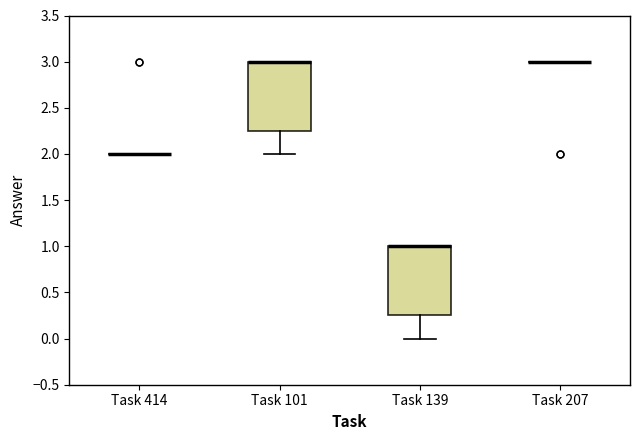

Reading left to right, read every box against the y-axis: the position of its median line, the range the box covers, and the ends of its whiskers. The values are not printed on the chart, so give them approximately, as read against the axis.

Task 414: box collapsed to a line at 2.00, whiskers 2.00 to 2.00
Task 101: median 3.00 (drawn on the box's upper edge), box 2.25 to 3.00, whiskers 2.00 to 3.00
Task 139: median 1.00 (drawn on the box's upper edge), box 0.25 to 1.00, whiskers 0.00 to 1.00
Task 207: box collapsed to a line at 3.00, whiskers 3.00 to 3.00